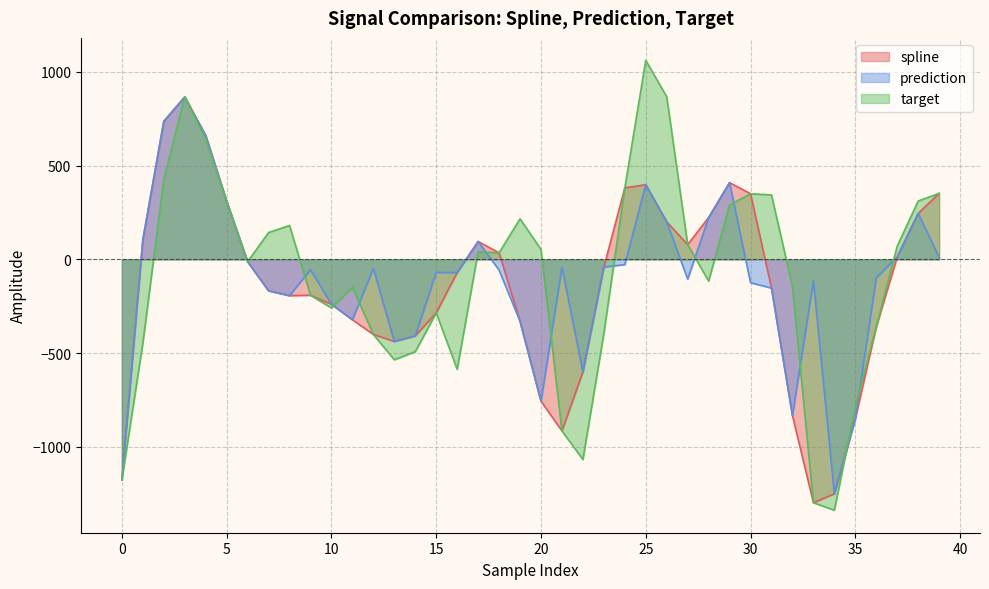

What is the total value across all series at 7?

-192.5